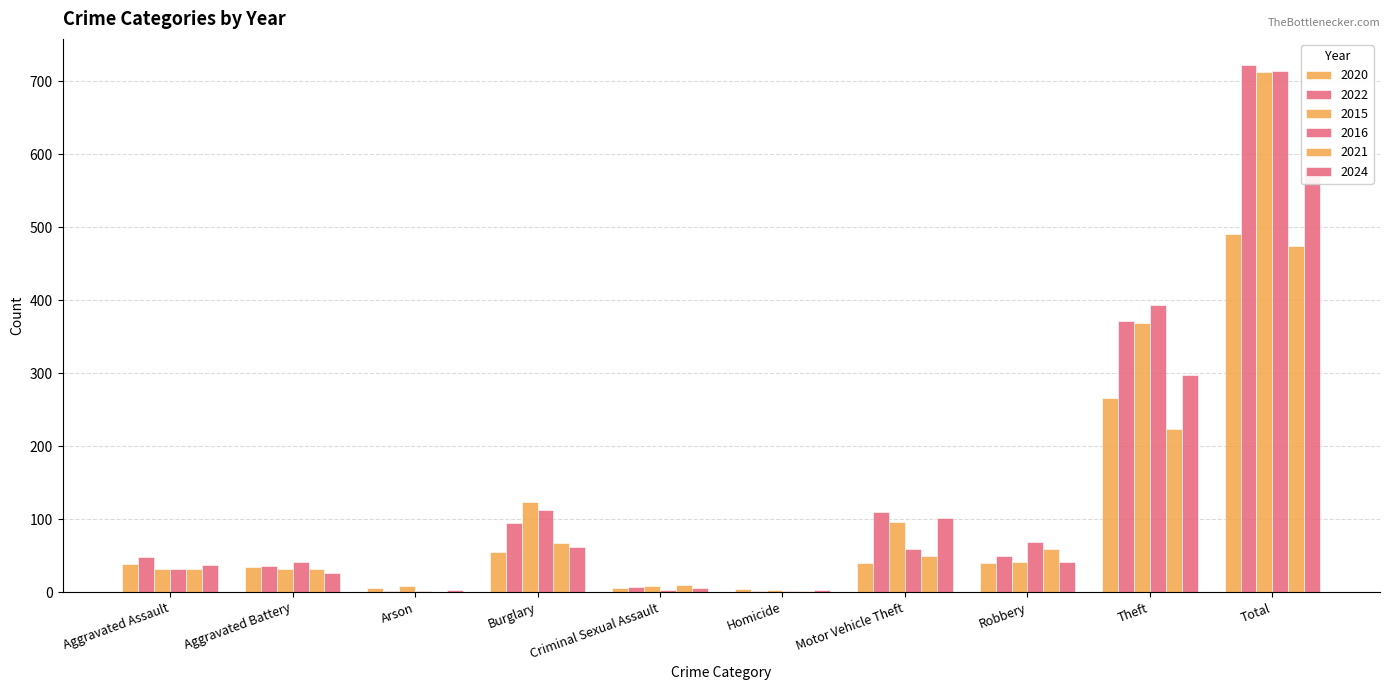

How many categories are shown in the chart?

10